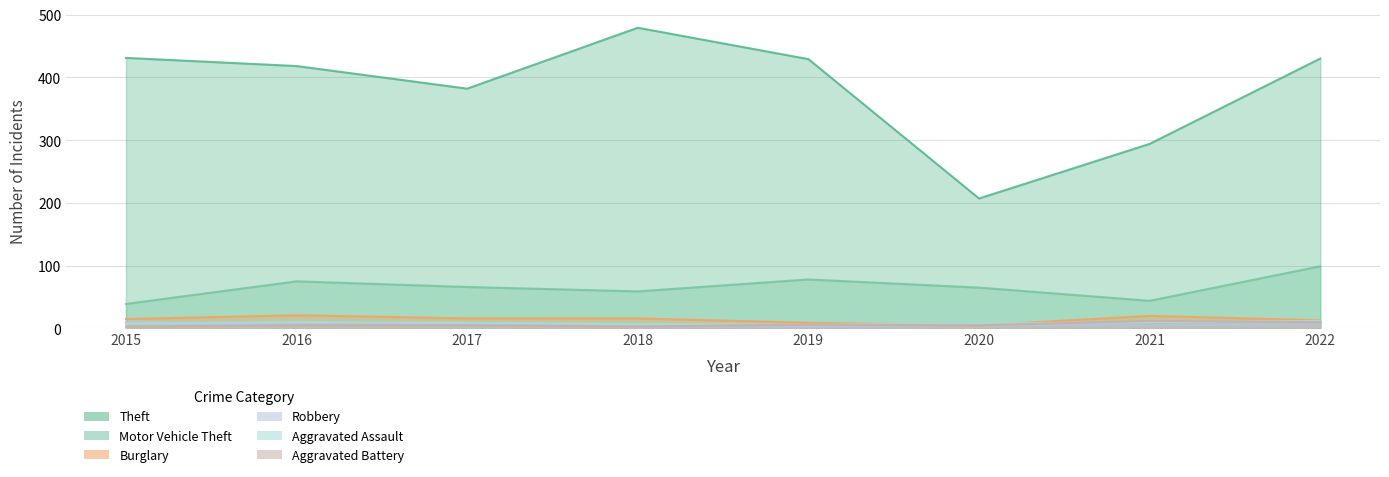

Which series has the largest total across all categories?

Theft